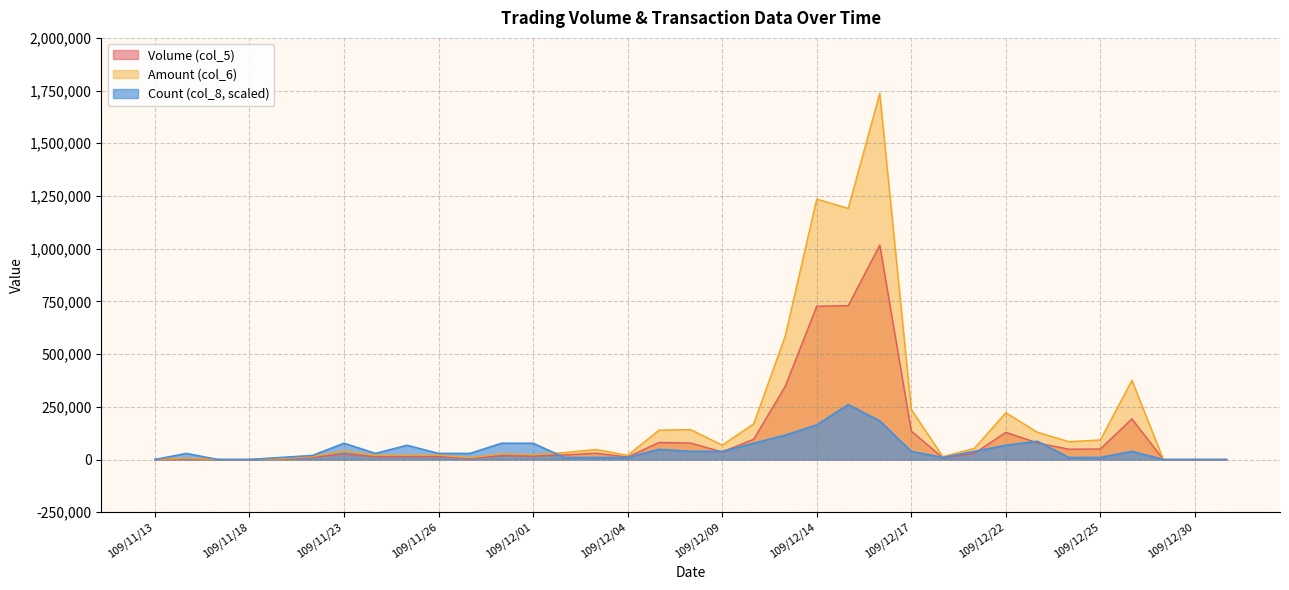

Which series has the largest total across all categories?

Amount (col_6)